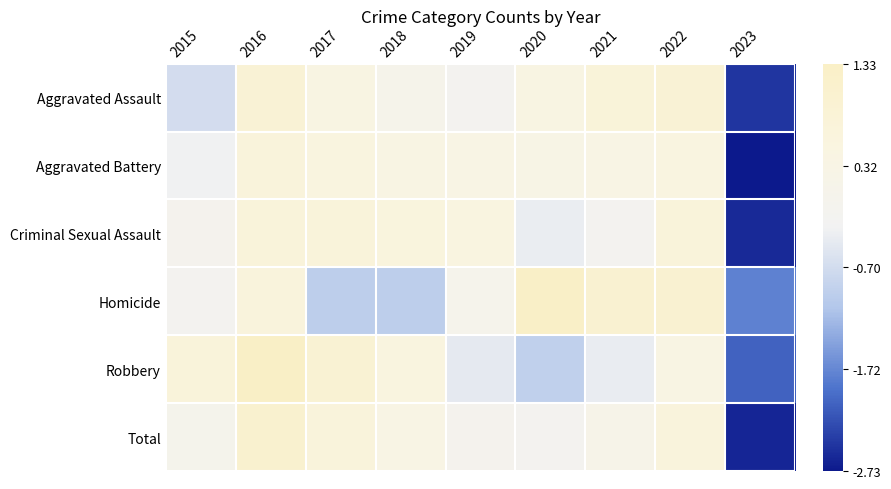

What is the total value across all series at 2016?

5.3